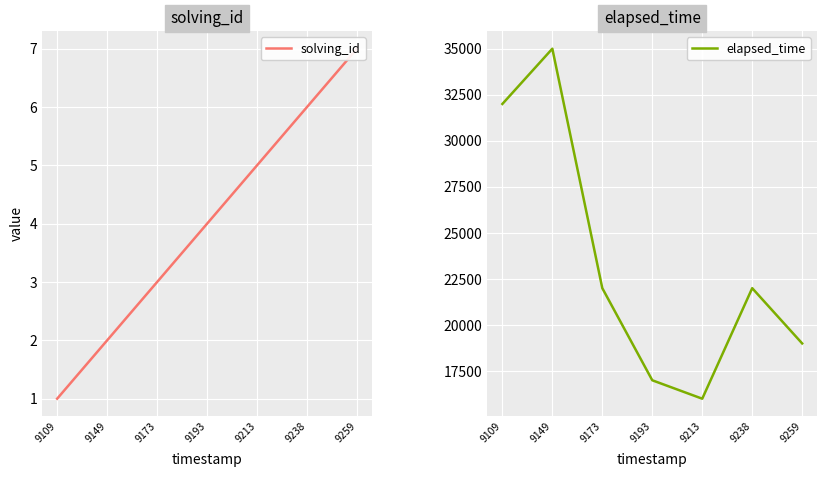

At 9149, list the series in order from largest to smallest.

elapsed_time, solving_id